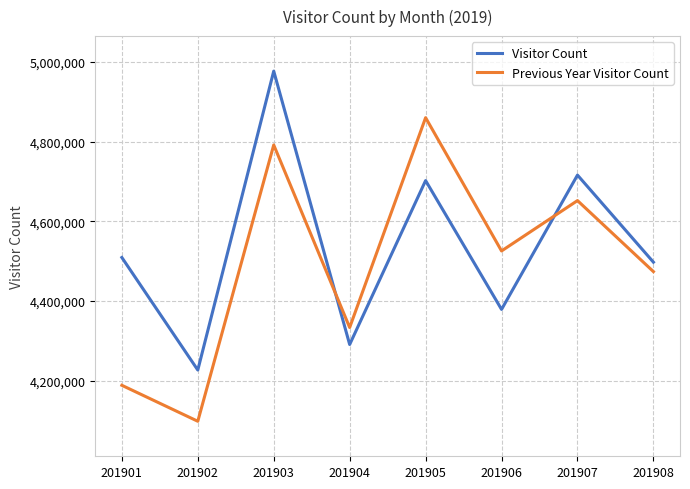

What is the total value across all series at 201908?

8971700